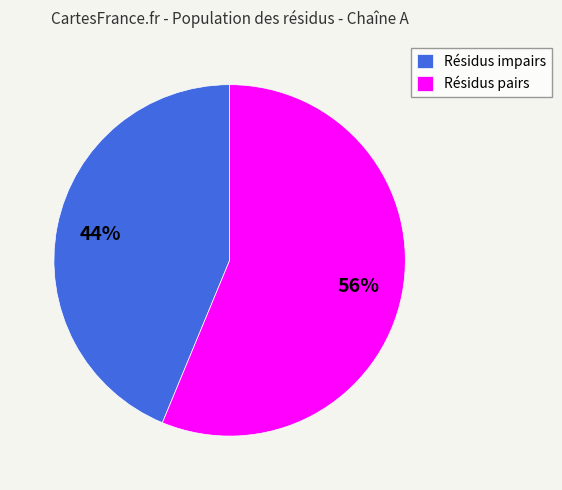

To the nearest percent, what is the average slice percentage?

50%